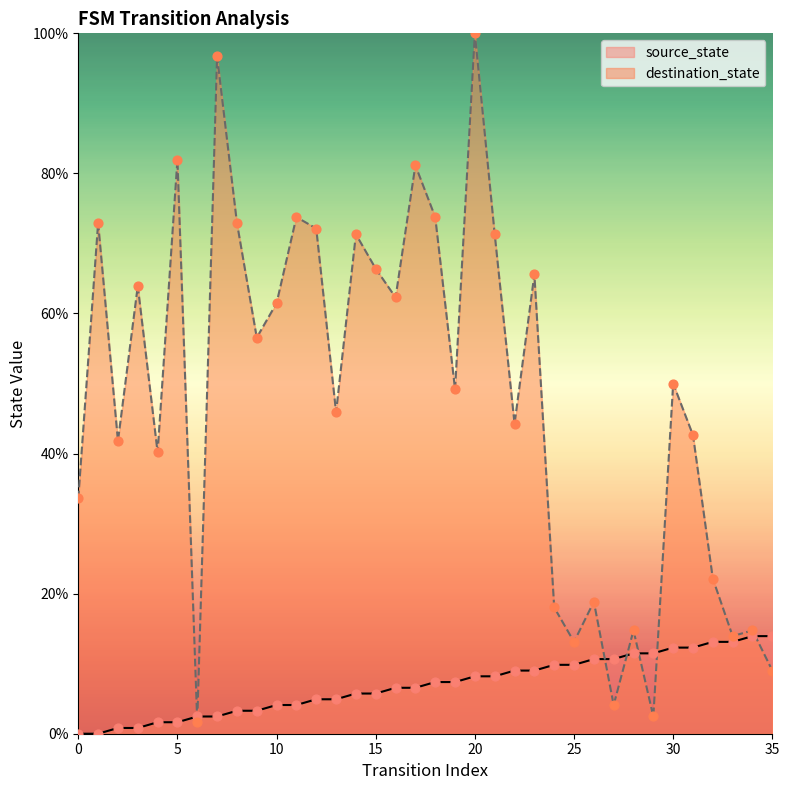

What is the total value across all series at 26?

29.5